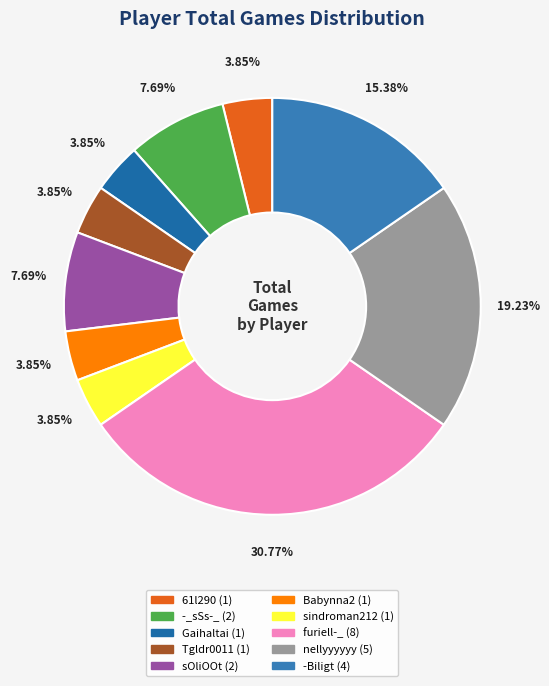

Is nellyyyyyy the majority of the pie?

No